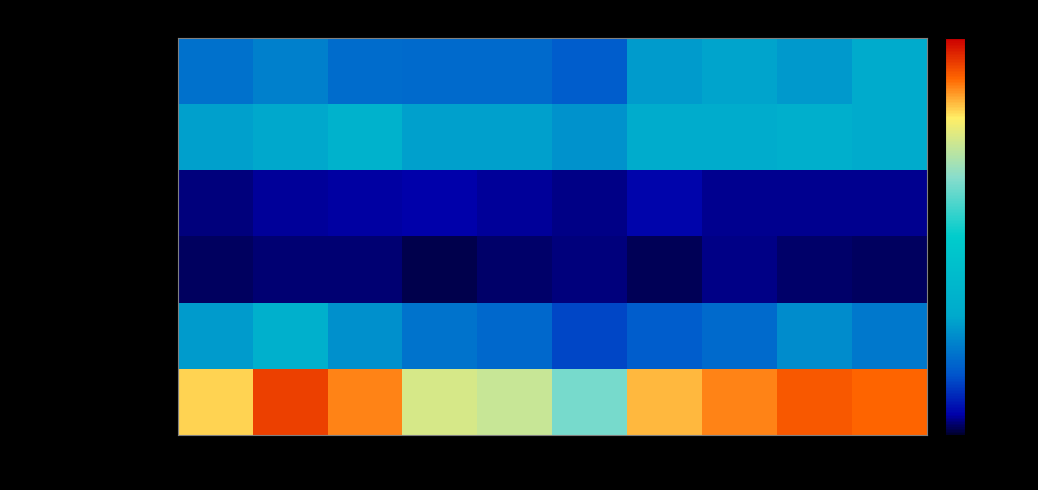

At 2018, list the series in order from smallest to largest.

Homicide, Criminal Sexual Assault, Aggravated Assault, Robbery, Aggravated Battery, Total